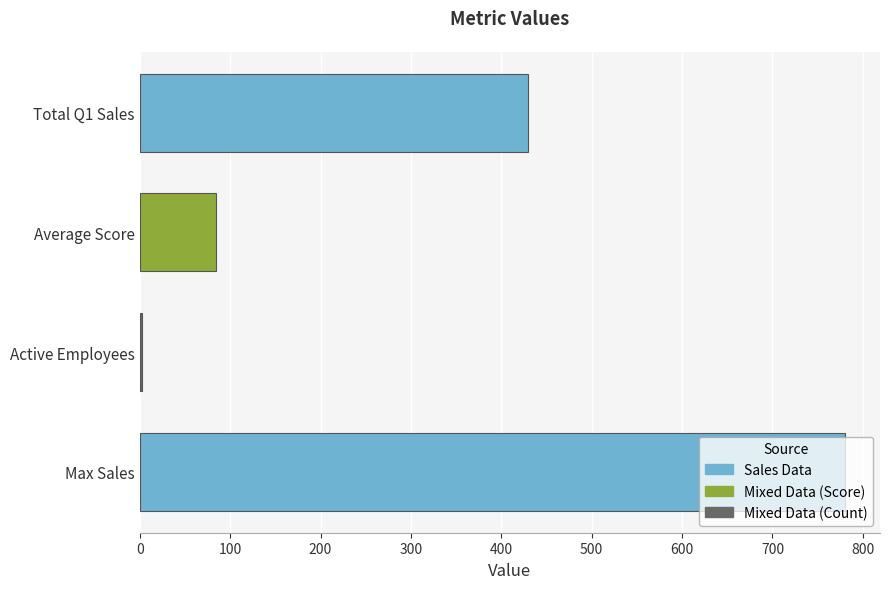

What is the difference between the second highest and minimum values?

427.0